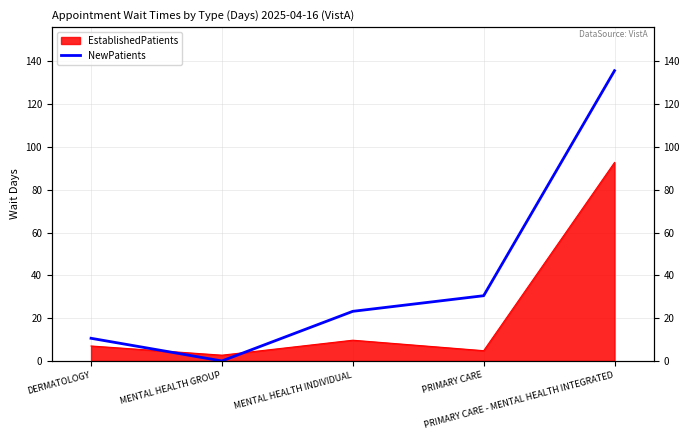

Reading right to left, list all the values displayed in this chart.

135.7	30.5	23.2	0.0	10.6